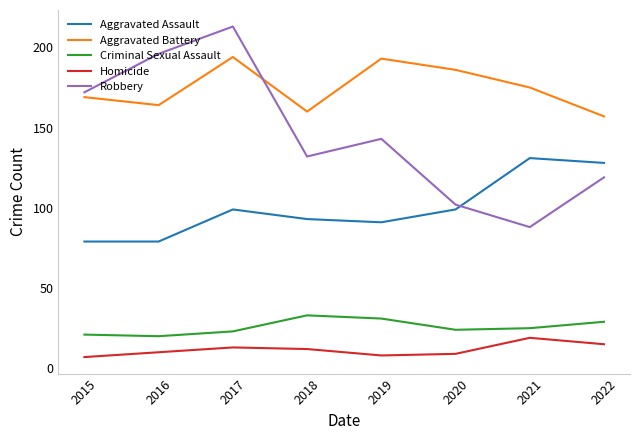

Between which two adjacent categories do Robbery and Aggravated Battery first intersect?

2017 and 2018